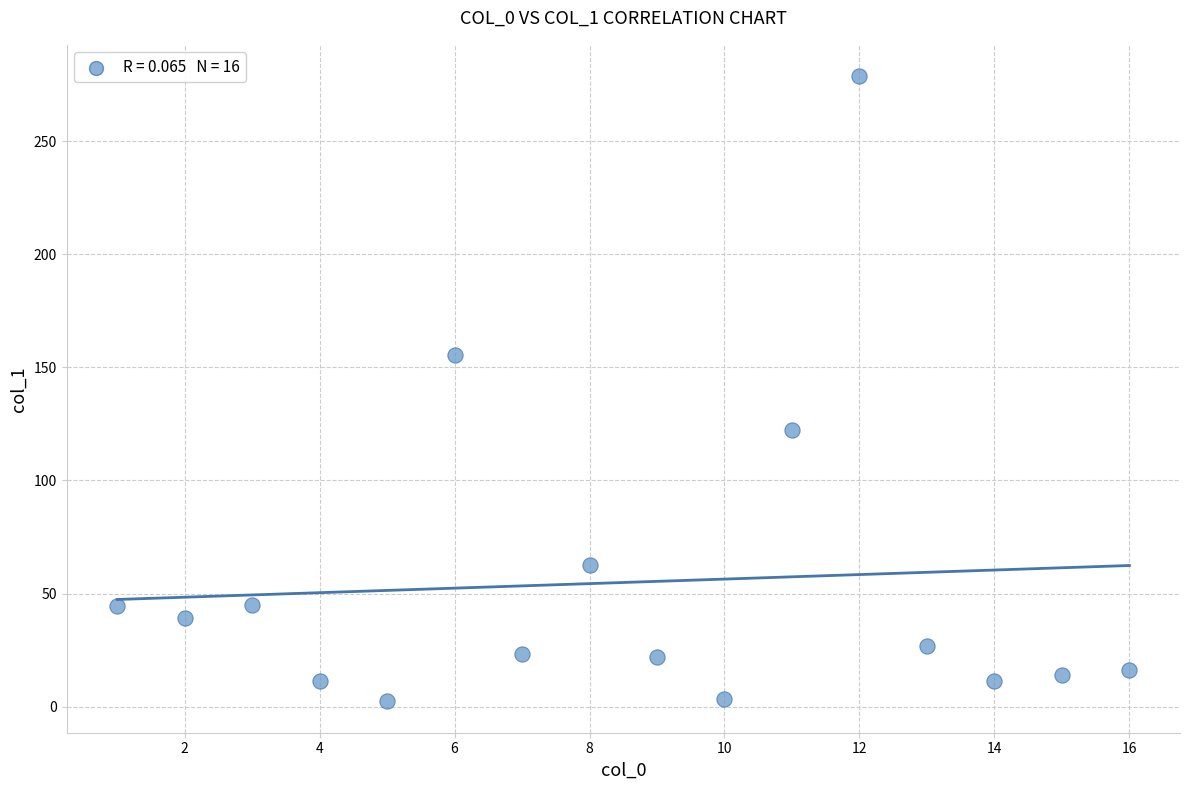

What is the range of X values (max minus min)?

15.0